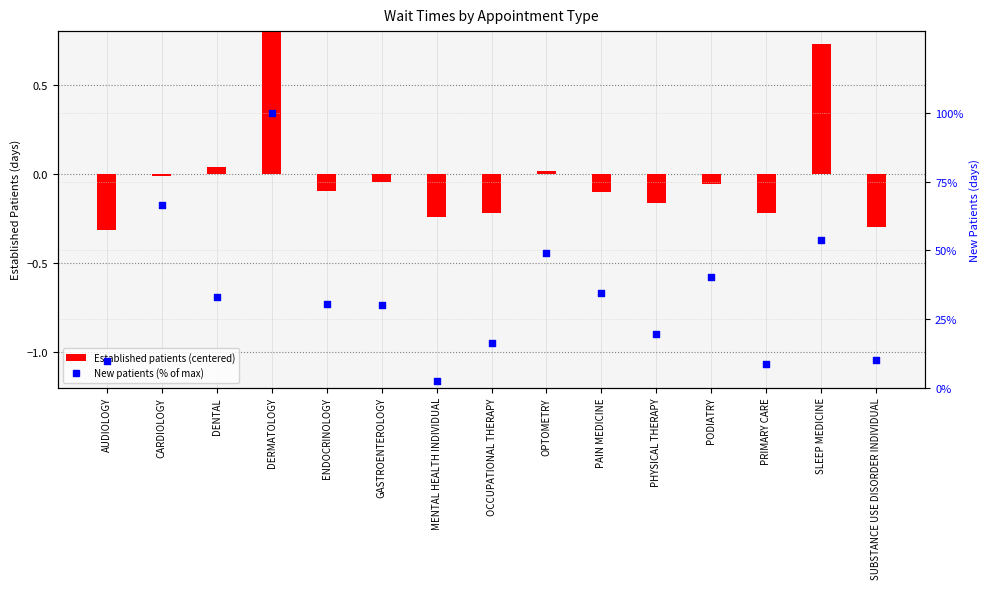

Is the value of New patients (% of max) at OCCUPATIONAL THERAPY greater than the value of Established patients (centered) at PRIMARY CARE?

Yes